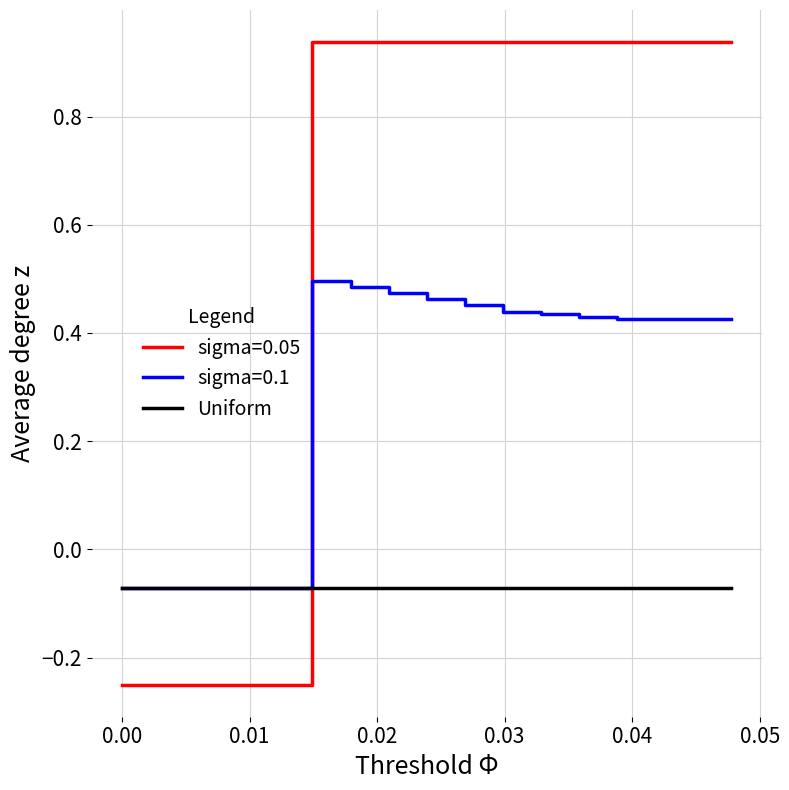

What are all the series names shown in the legend?

sigma=0.05, sigma=0.1, Uniform